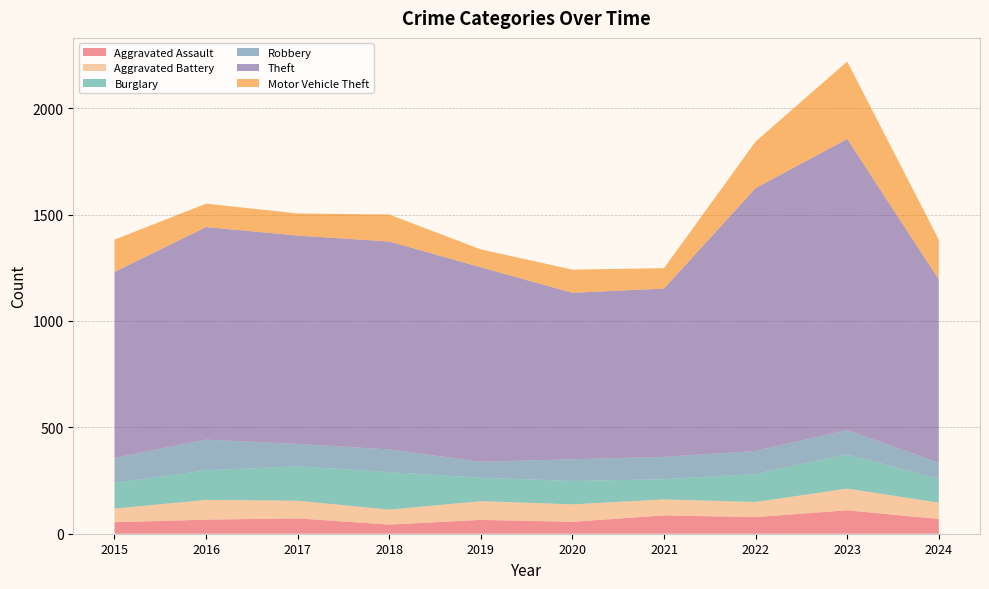

Reading left to right, what are all the values shown in this chart?

Aggravated Assault: 54	66	72	43	65	56	86	78	110	69
Aggravated Battery: 64	93	83	70	88	82	75	71	102	77
Burglary: 121	139	162	176	110	110	95	132	161	112
Robbery: 117	144	105	107	75	102	105	108	114	76
Theft: 874	999	979	977	914	782	791	1235	1368	861
Motor Vehicle Theft: 152	110	104	127	84	109	96	219	364	187